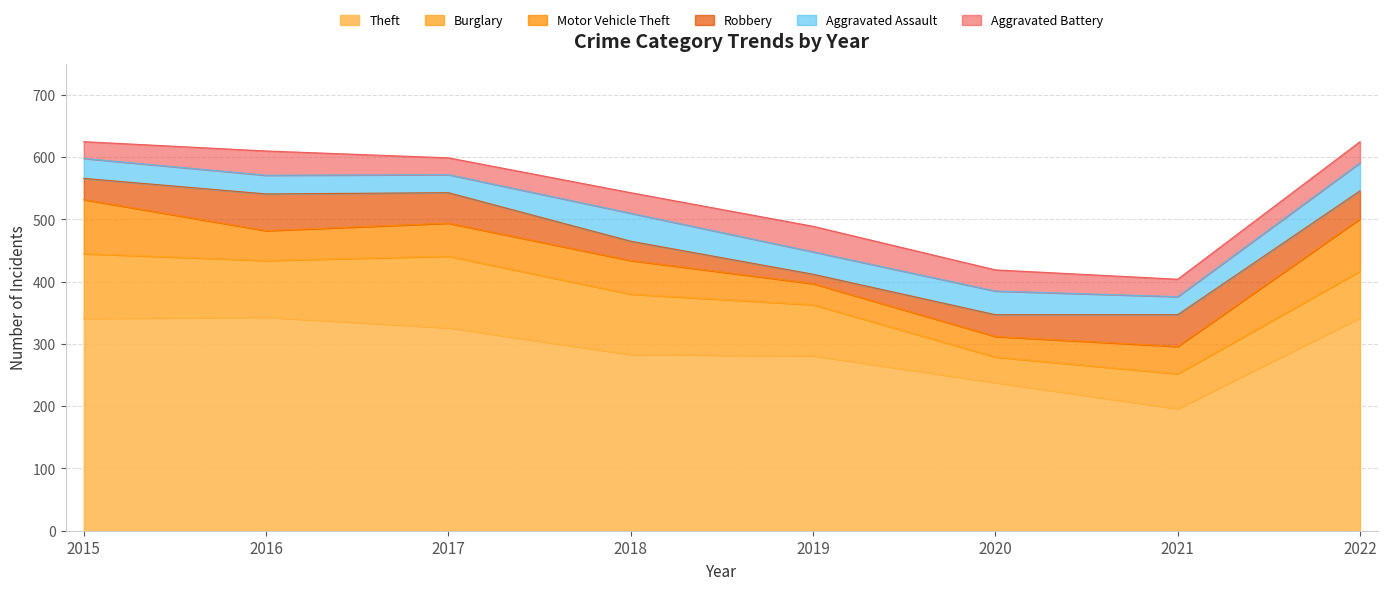

At 2020, list the series in order from largest to smallest.

Theft, Burglary, Aggravated Assault, Robbery, Aggravated Battery, Motor Vehicle Theft